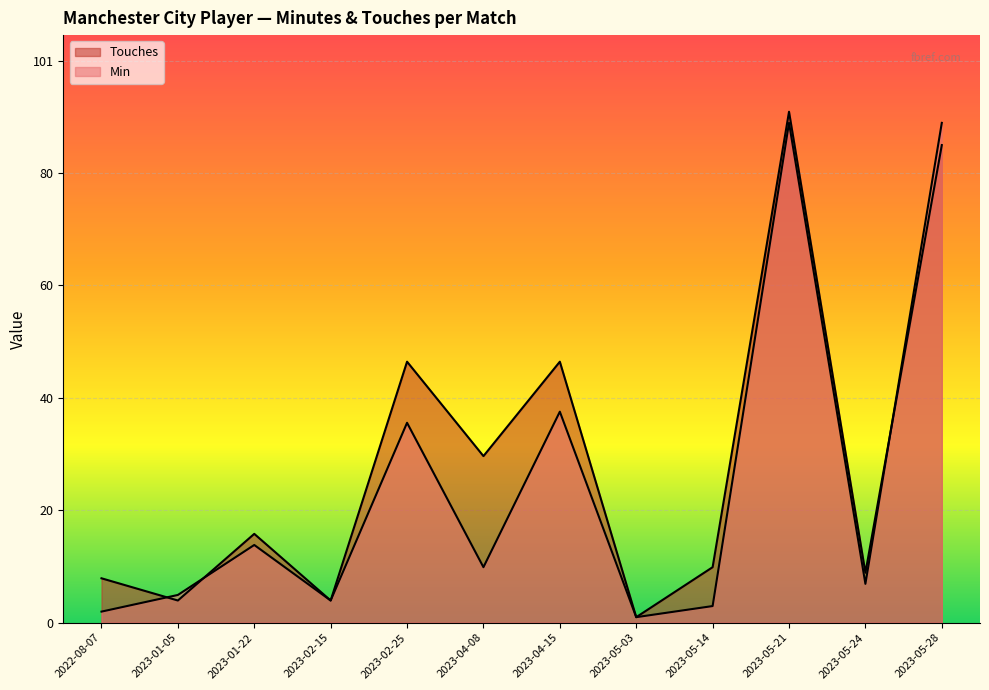

List the labels in order of Touches value, smallest first.

2023-05-03, 2023-01-05, 2023-02-15, 2022-08-07, 2023-05-24, 2023-05-14, 2023-01-22, 2023-04-08, 2023-02-25, 2023-04-15, 2023-05-28, 2023-05-21